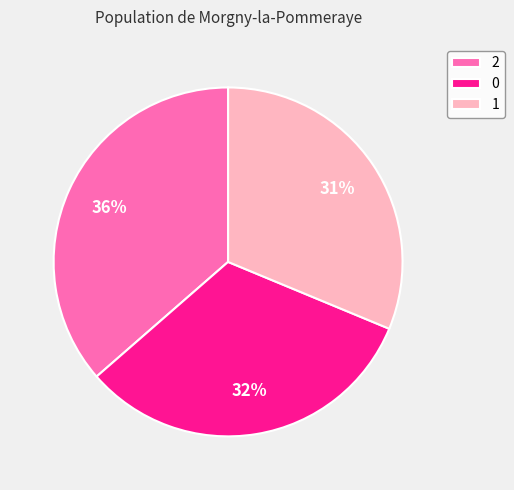

Does 0 account for over 50% of the chart?

No